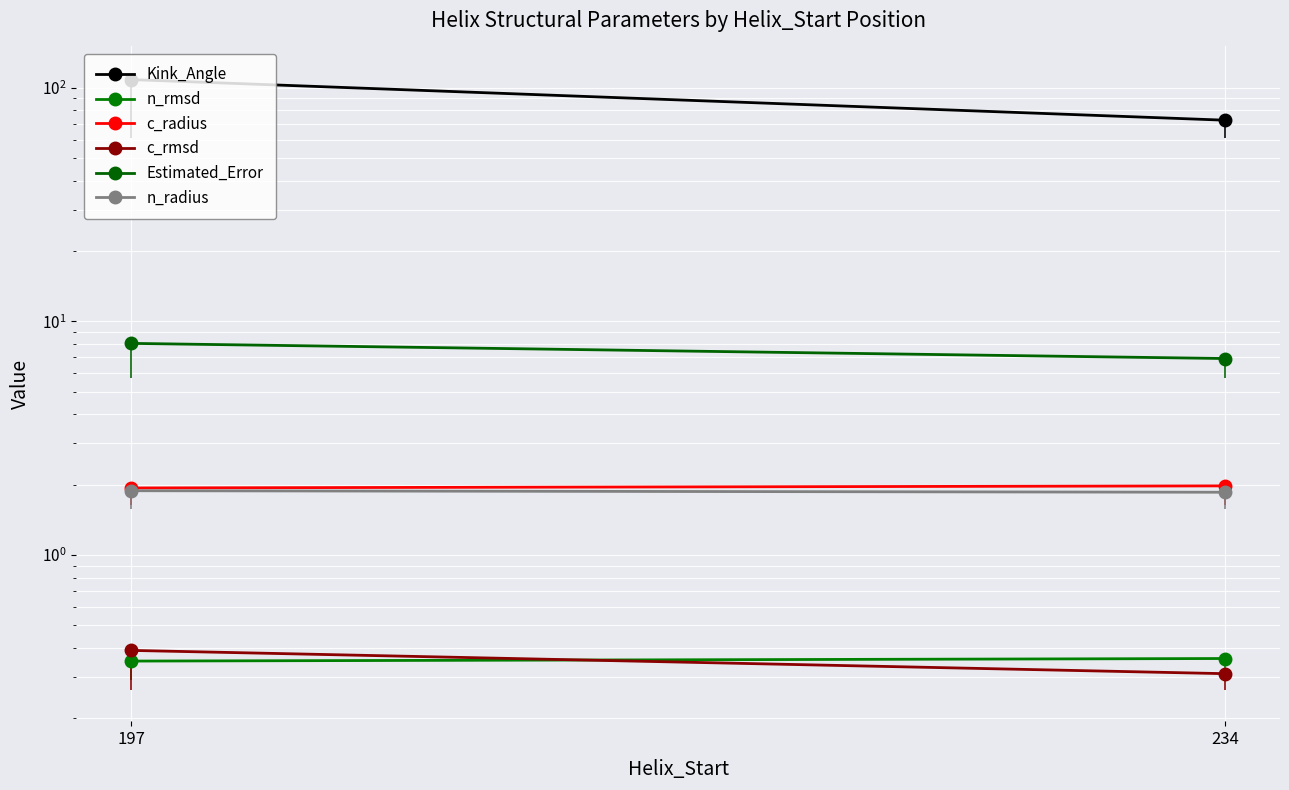

What is the difference between the maximum and minimum values in the Kink_Angle series?

35.7